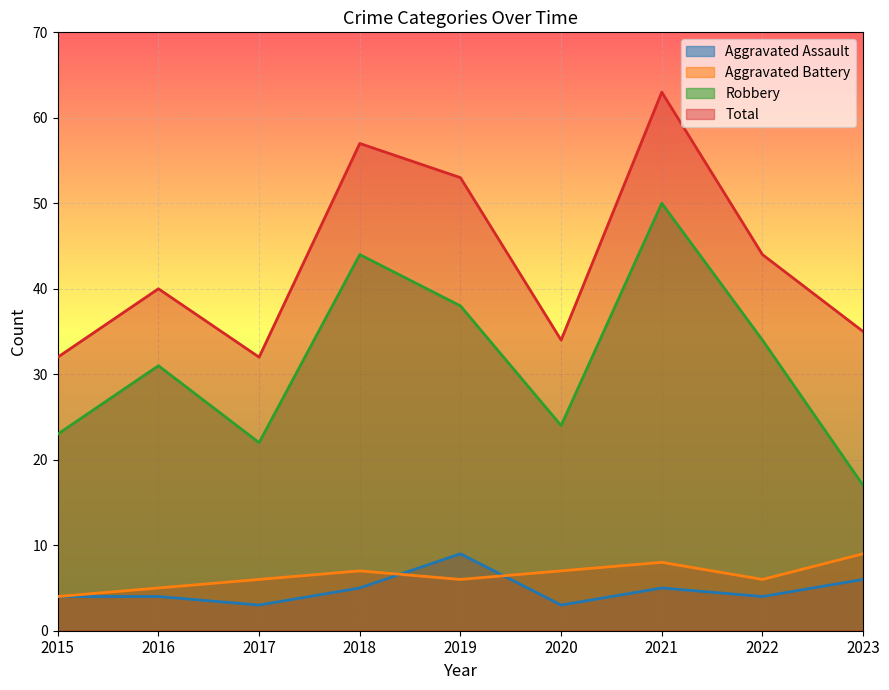

At which category does Aggravated Battery reach its first local peak?

2018